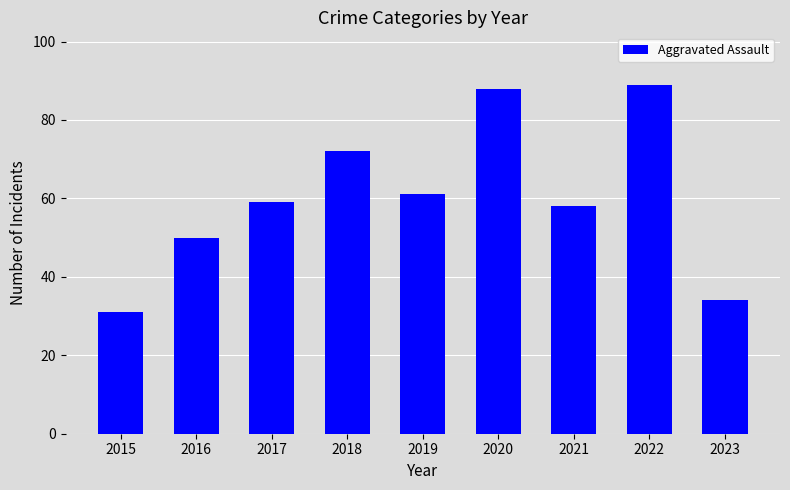

What is the difference between the values at 2023 and 2015?

3